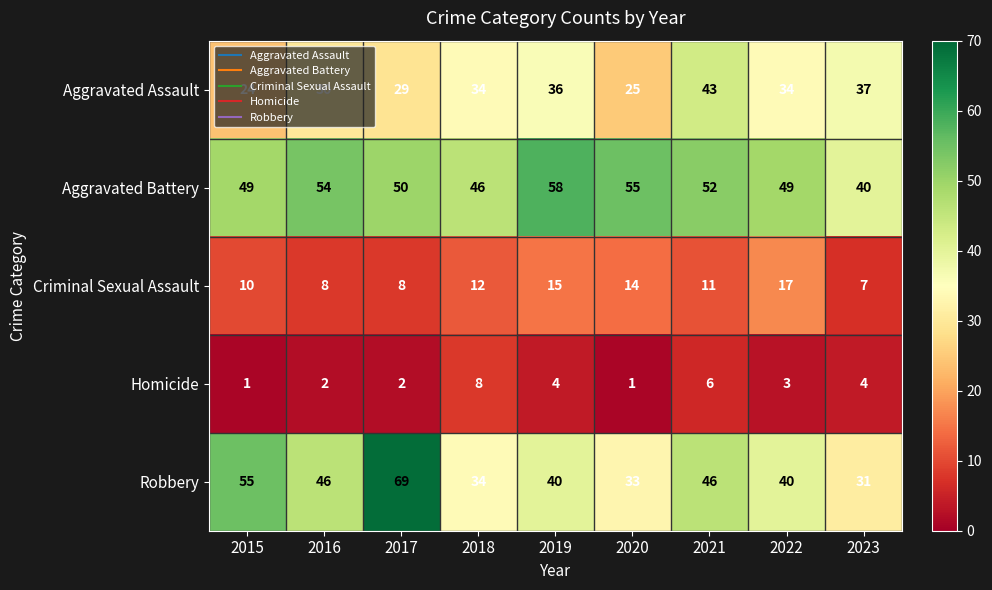

Which series has the widest spread of values?

Robbery